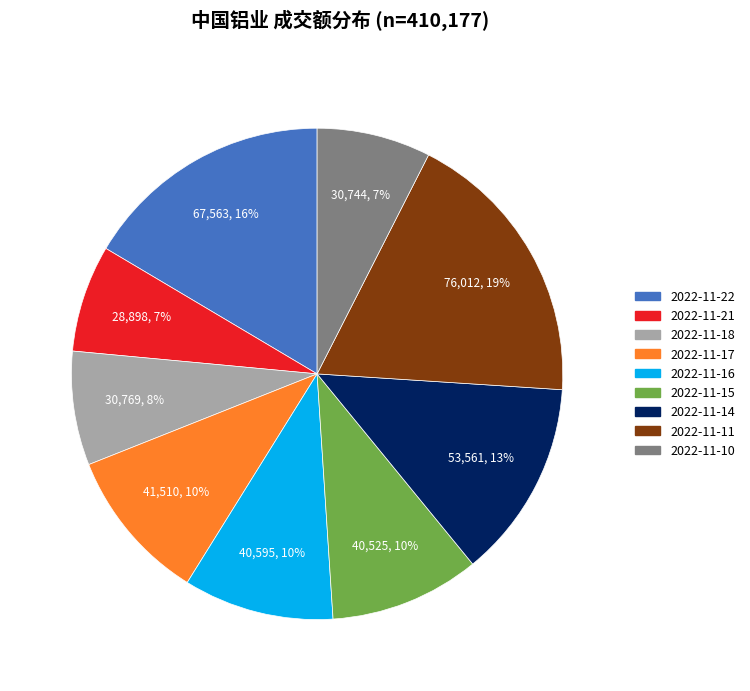

To the nearest percent, what percentage of the pie is 2022-11-14?

13%